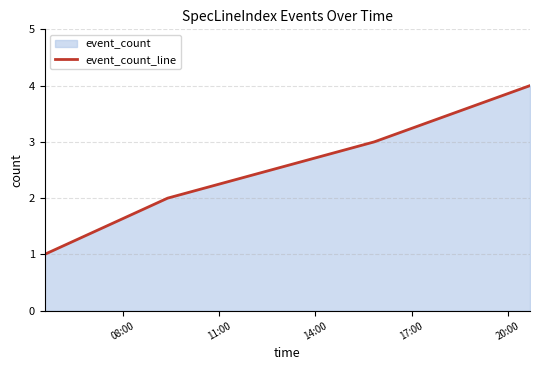

What is the maximum value shown in the chart?

4